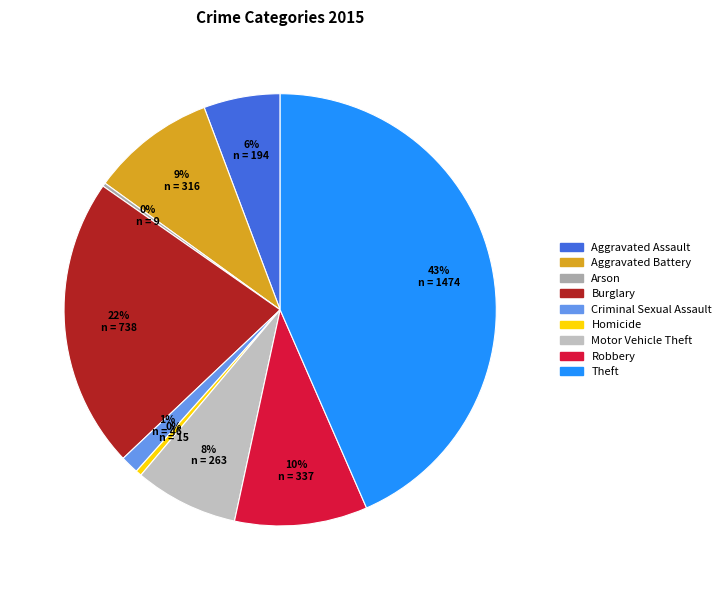

To the nearest percent, what portion does Robbery represent?

10%